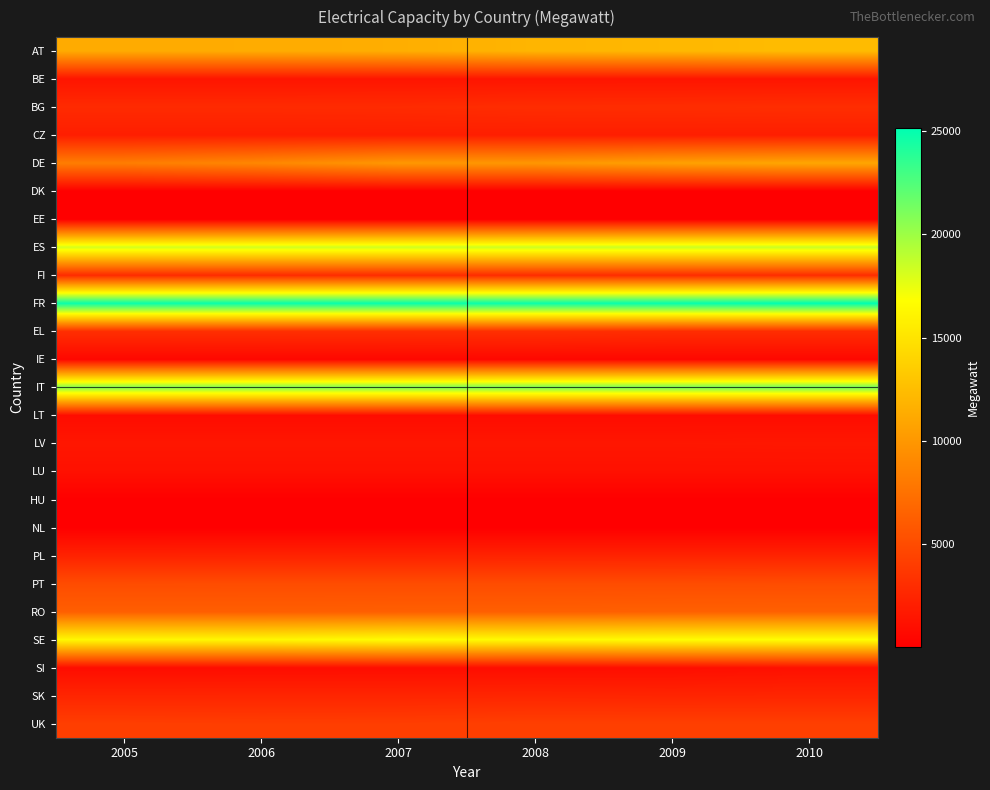

What is the total value across all series at 2008?

140681